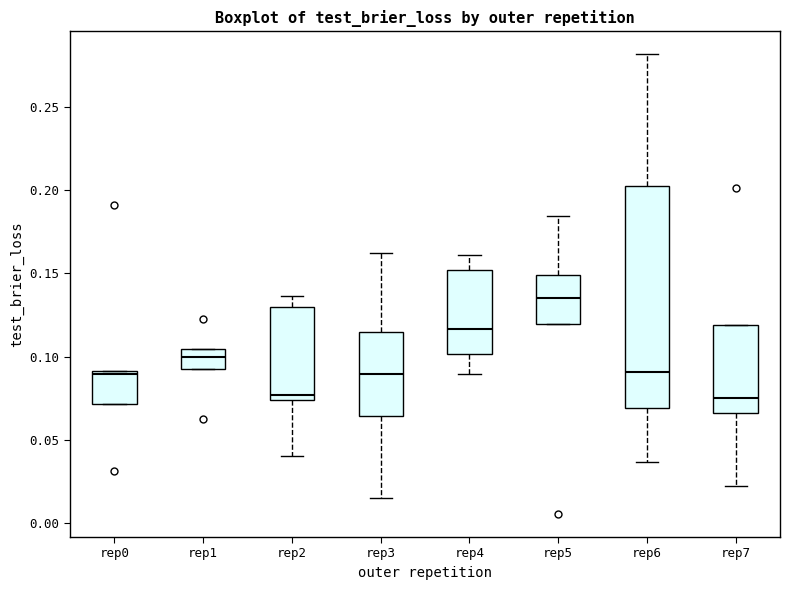

Reading left to right, transcribe this box plot: for each box, give where its median line is, the range the box spans, and where its two whiskers end, as read against the y-axis. The values are not printed on the chart, so give them approximately, as read against the axis.

rep0: median 0.090 (just below the box's upper edge), box 0.070 to 0.090, whiskers 0.070 to 0.090
rep1: median 0.100, box 0.095 to 0.105, whiskers 0.095 to 0.105
rep2: median 0.075 (just above the box's lower edge), box 0.075 to 0.130, whiskers 0.040 to 0.135
rep3: median 0.090, box 0.065 to 0.115, whiskers 0.015 to 0.160
rep4: median 0.115, box 0.100 to 0.150, whiskers 0.090 to 0.160
rep5: median 0.135, box 0.120 to 0.150, whiskers 0.120 to 0.185
rep6: median 0.090, box 0.070 to 0.200, whiskers 0.035 to 0.280
rep7: median 0.075, box 0.065 to 0.120, whiskers 0.020 to 0.120